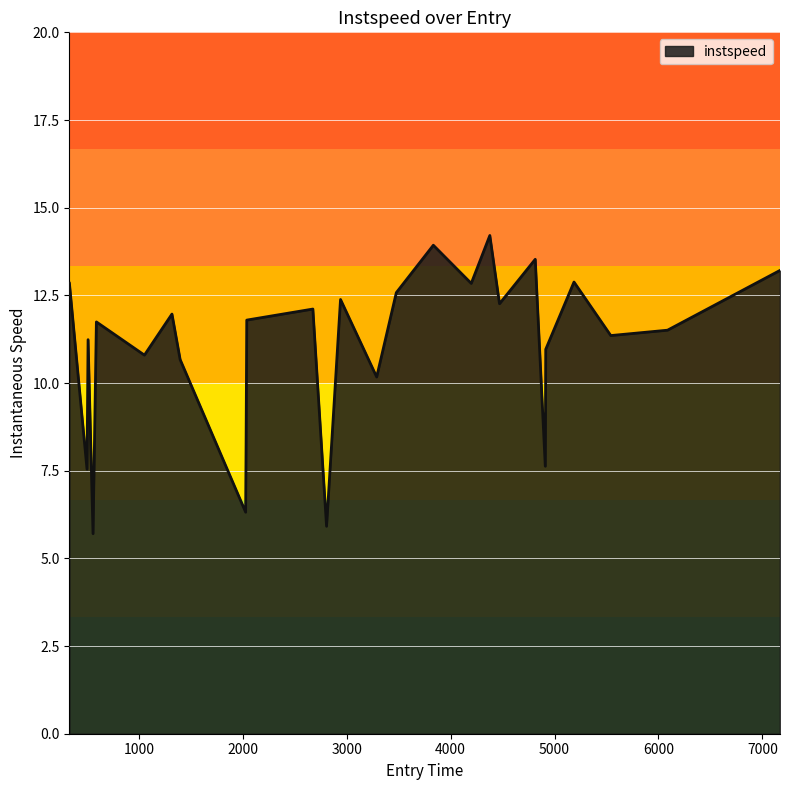

What is the smallest value displayed?

5.7